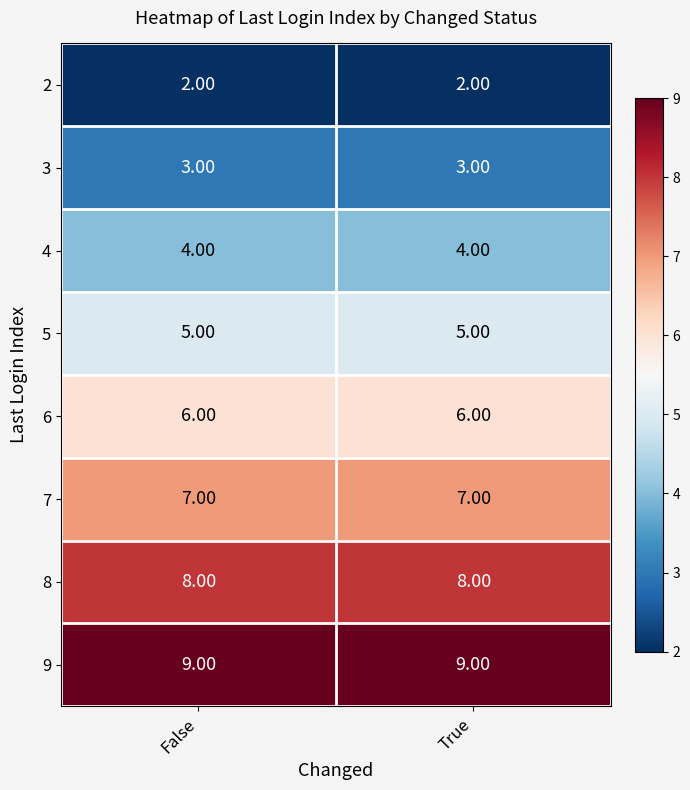

Rank the series at False from highest to lowest value.

9, 8, 7, 6, 5, 4, 3, 2